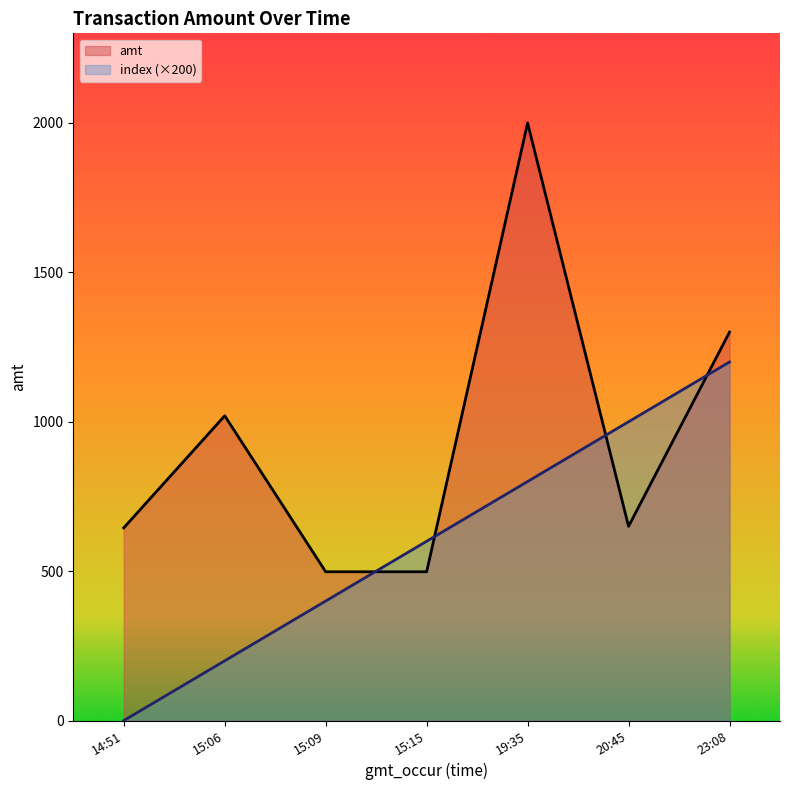

True or false: index and amt cross at least once.

True